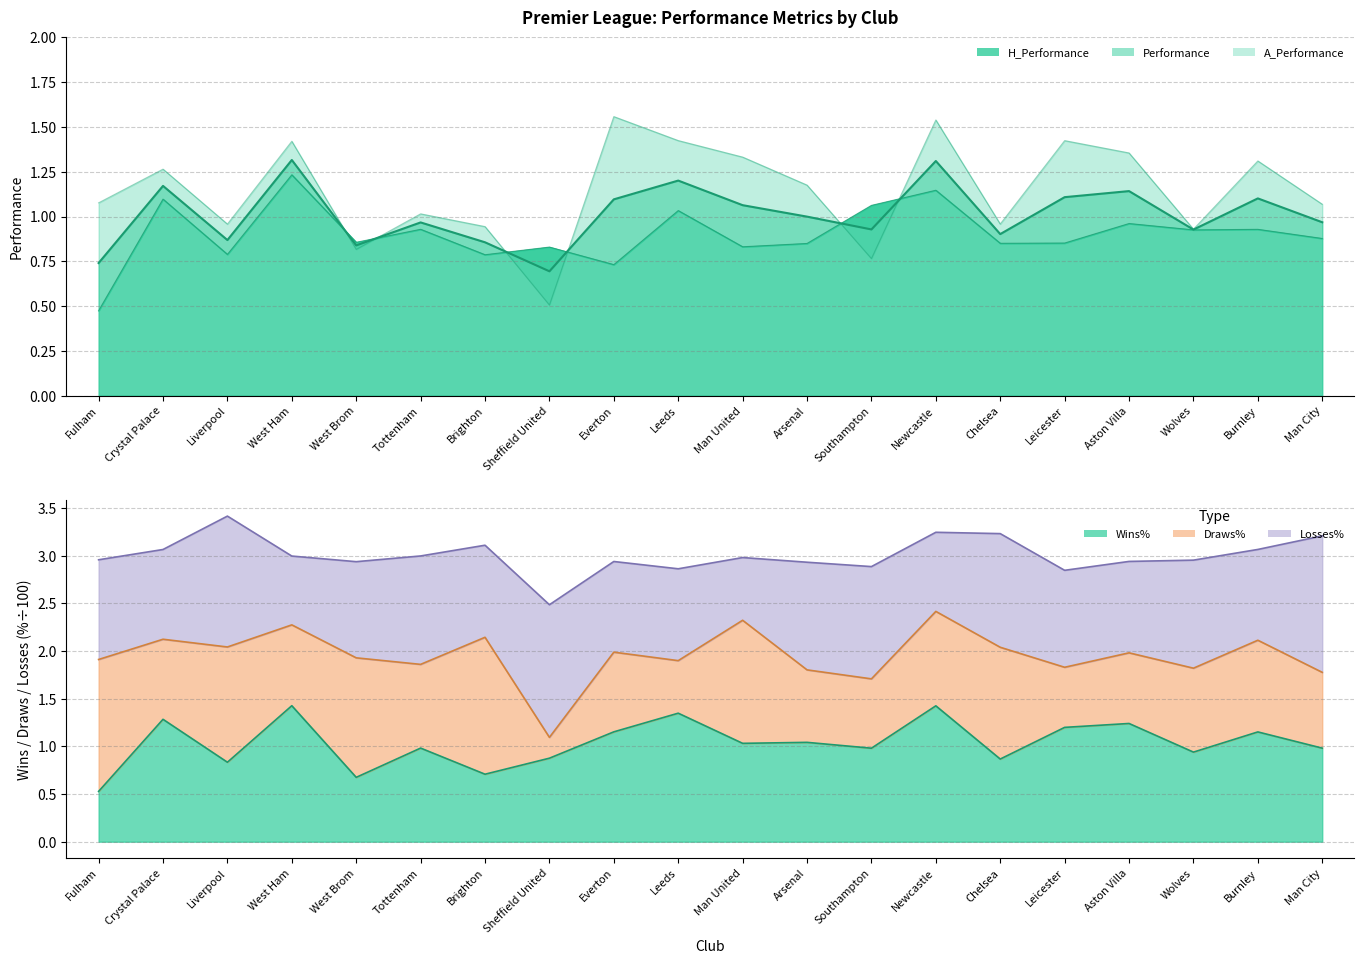

Does the chart display data point markers on the line(s)?

No